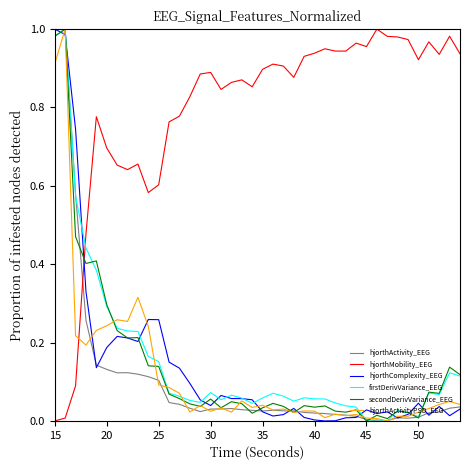

Which series has the largest total across all categories?

hjorthMobility_EEG